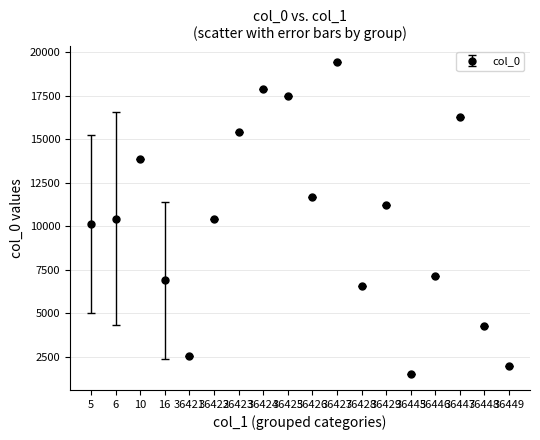

What is the change in value from 5 to 36428?

-3583.8